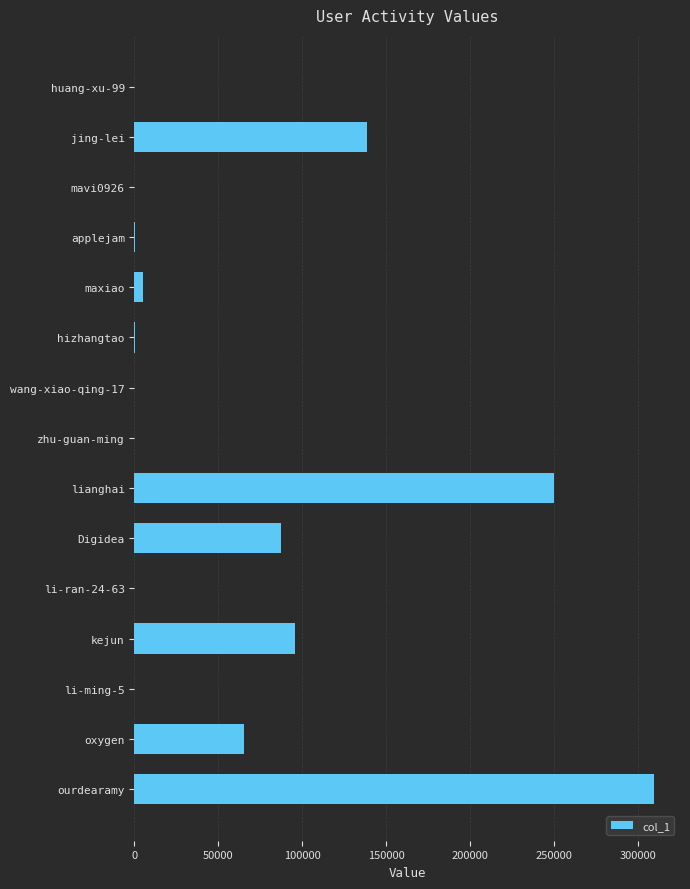

Between lianghai and oxygen, which is larger?

lianghai